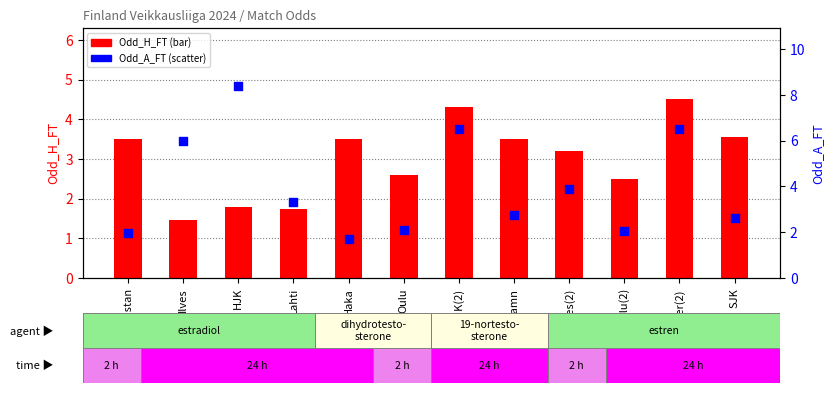

At which category is the sum across all series the highest?

Inter(2)